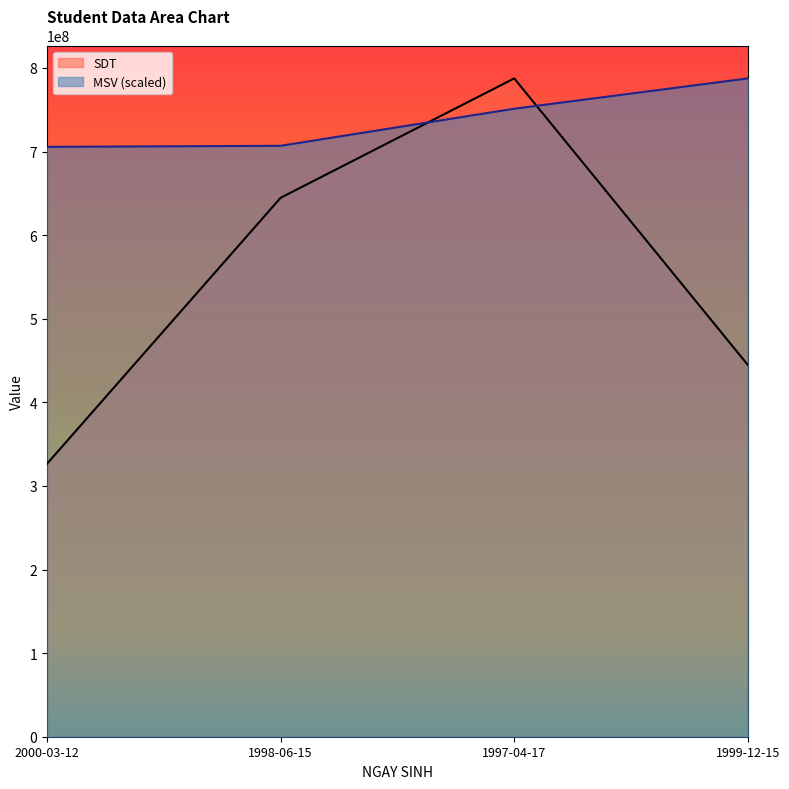

True or false: SDT has a value of 444766646.0 at 1999-12-15.

True